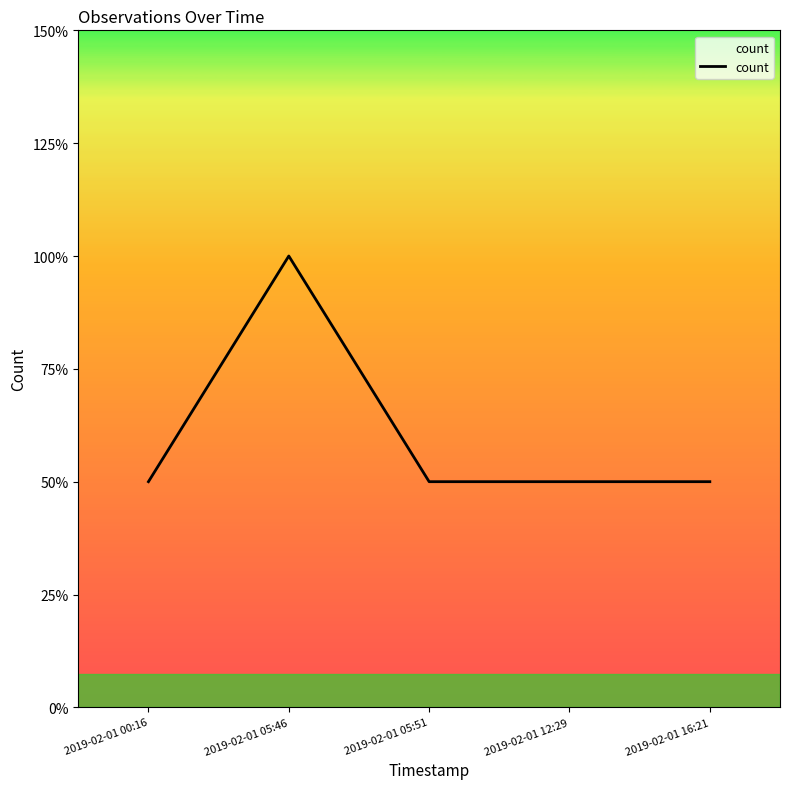

Does the chart display data point markers on the line(s)?

No